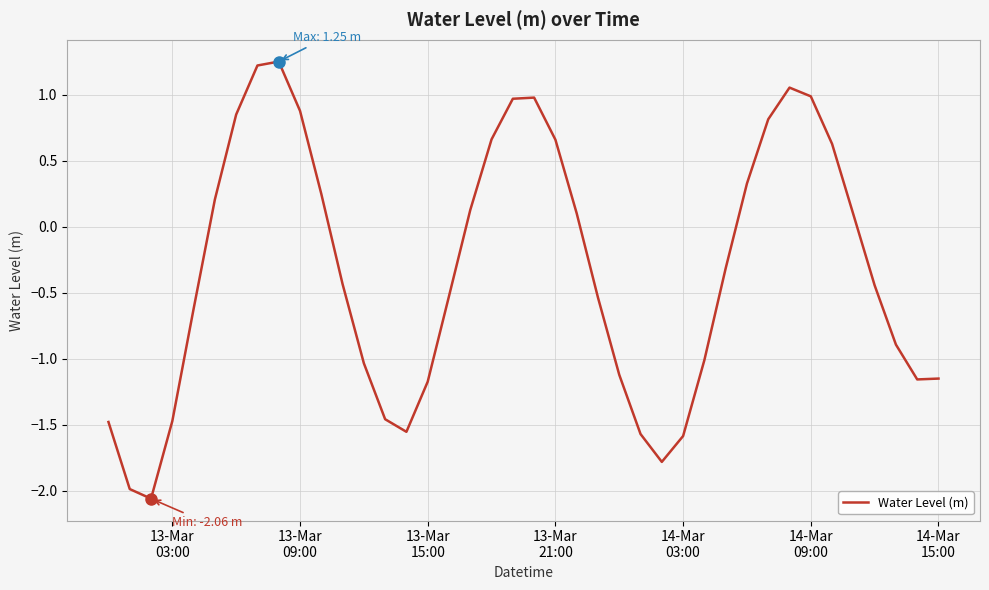

What is the sum of all values?

-13.2